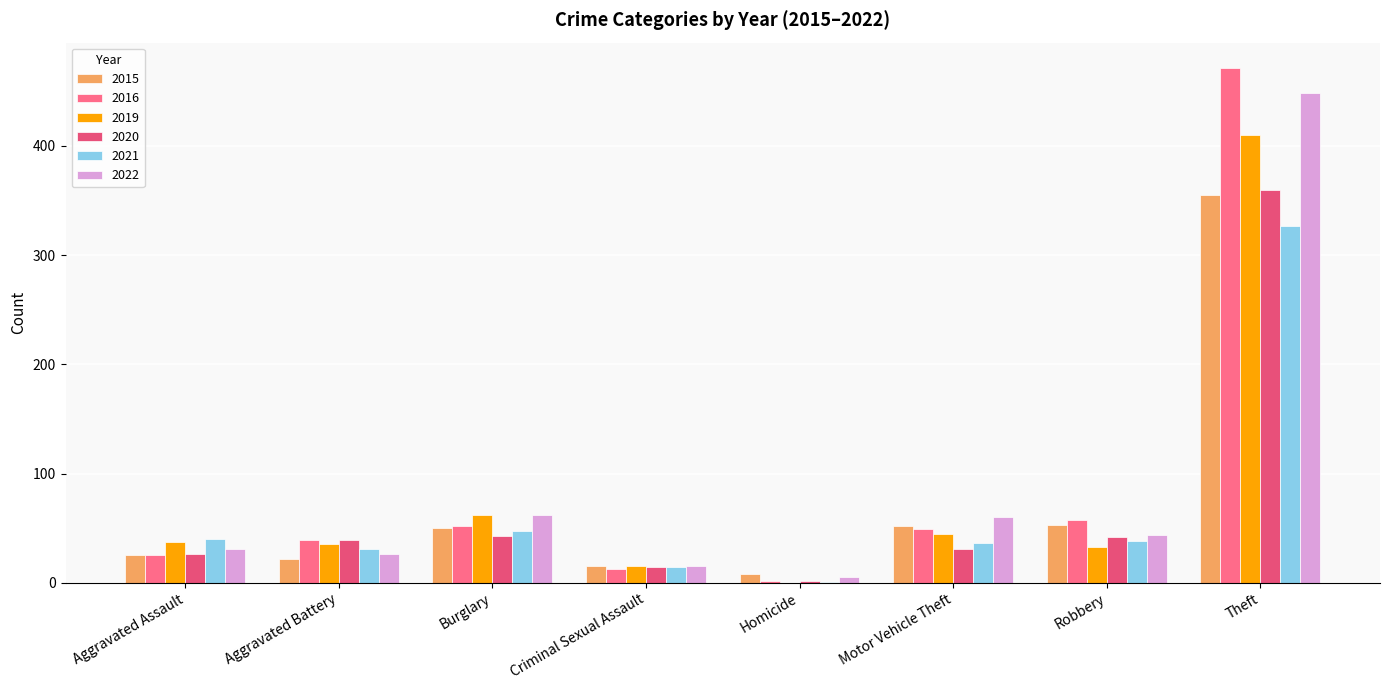

What are all the series names shown in the legend?

2015, 2016, 2019, 2020, 2021, 2022